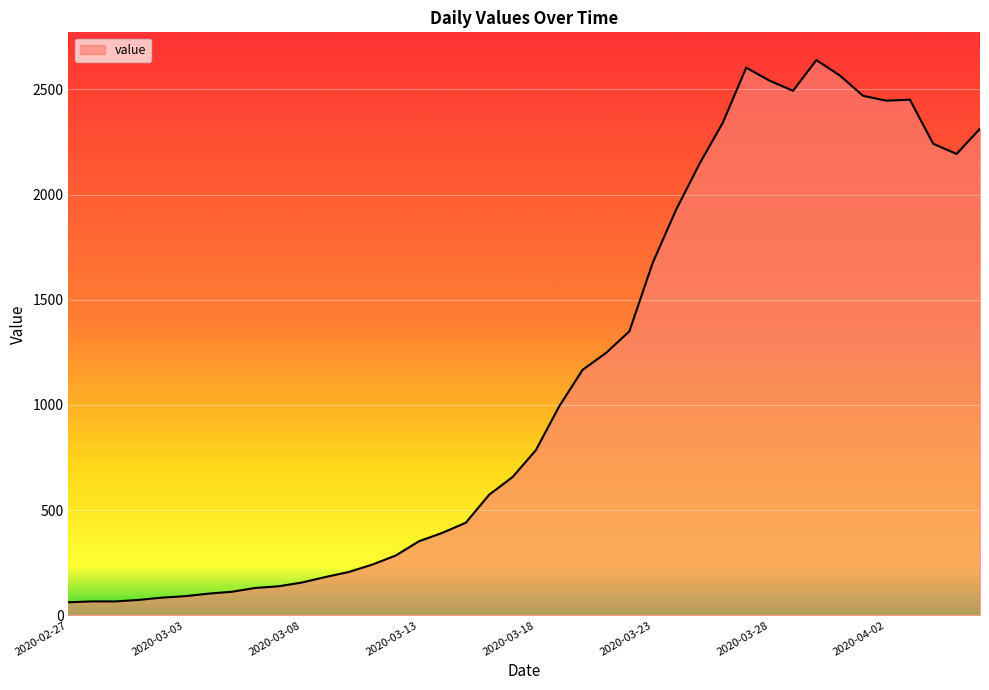

What is the difference between the maximum and minimum values?

2577